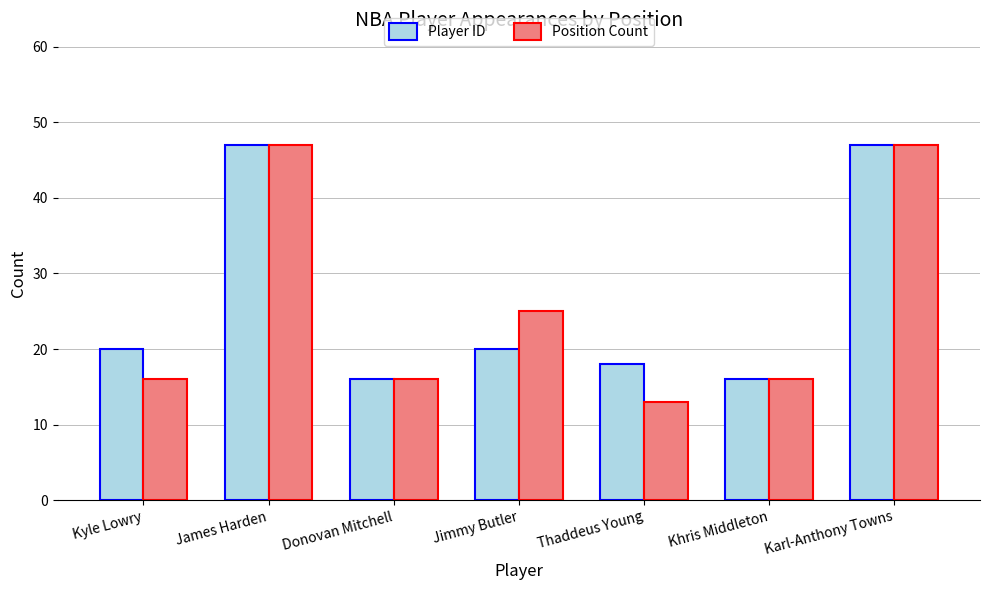

Is it true that Position Count equals 17 at Jimmy Butler?

False